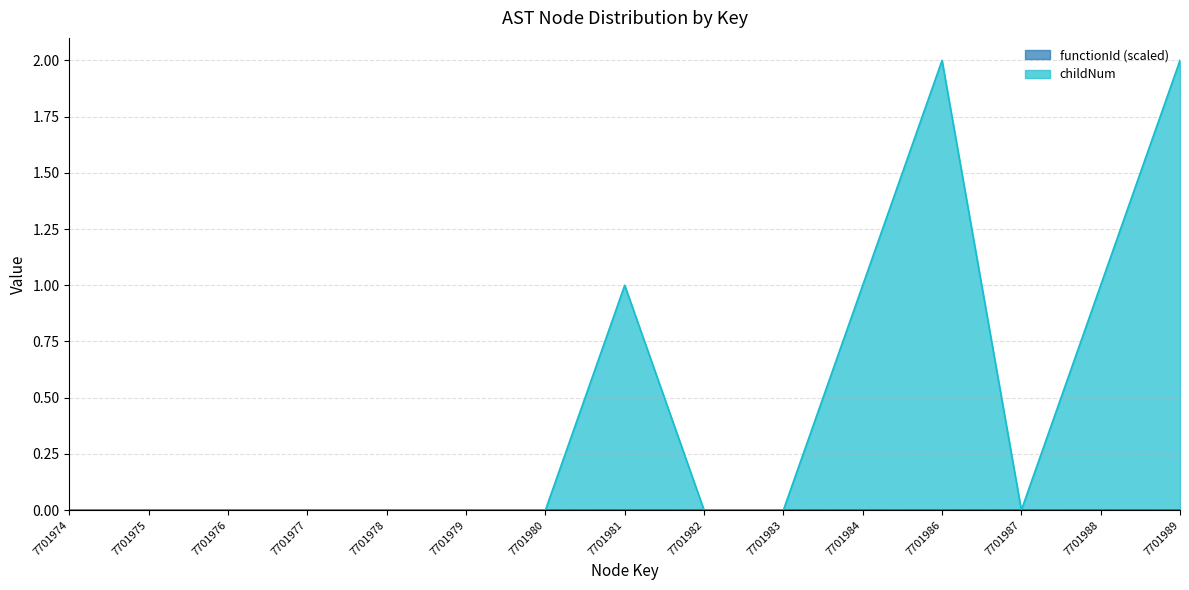

The chart shows a value of 1 at 7701984. True or false?

True